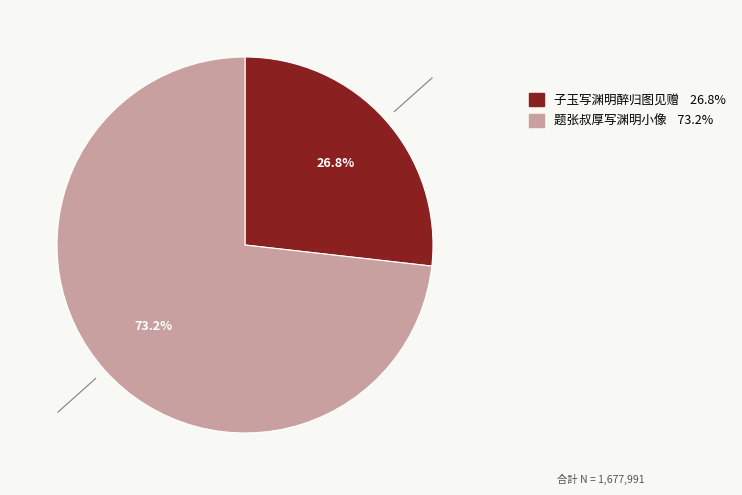

Which has a higher value, 子玉写渊明醉归图见赠 or 题张叔厚写渊明小像?

题张叔厚写渊明小像